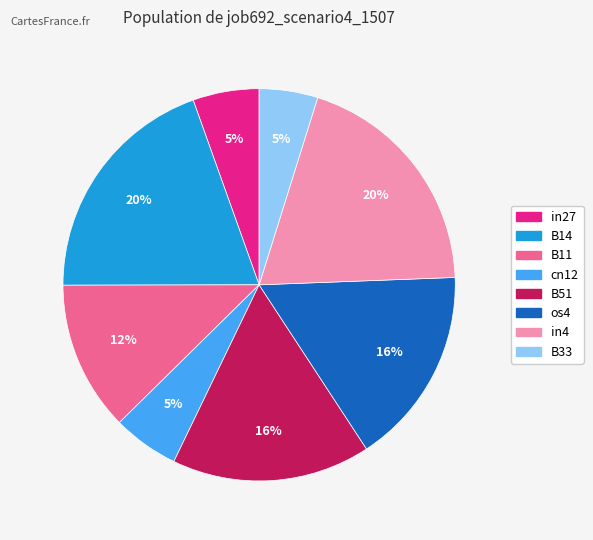

Is B51 the majority of the pie?

No